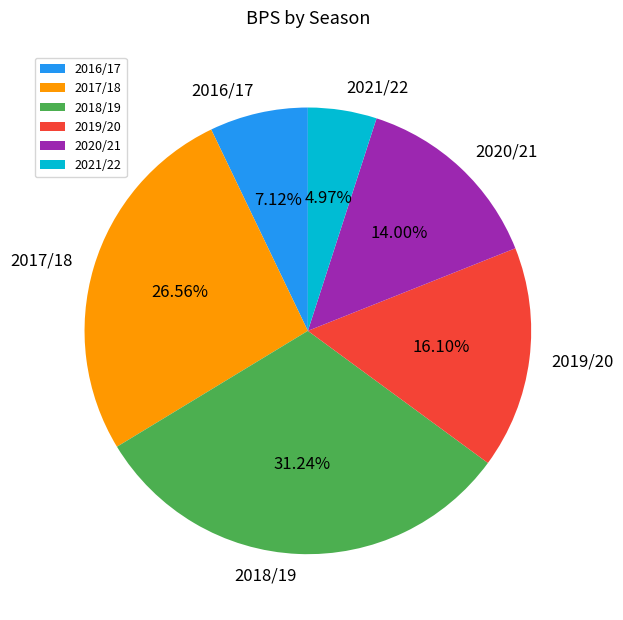

How many slices are in this pie chart?

6